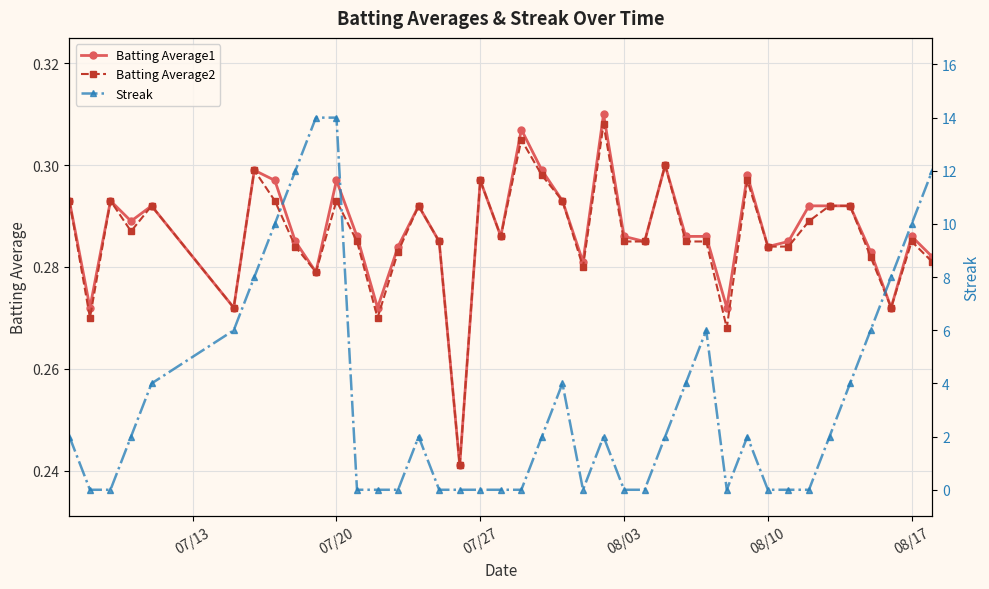

True or false: Batting Average2 has more than 0 interior local peaks.

True